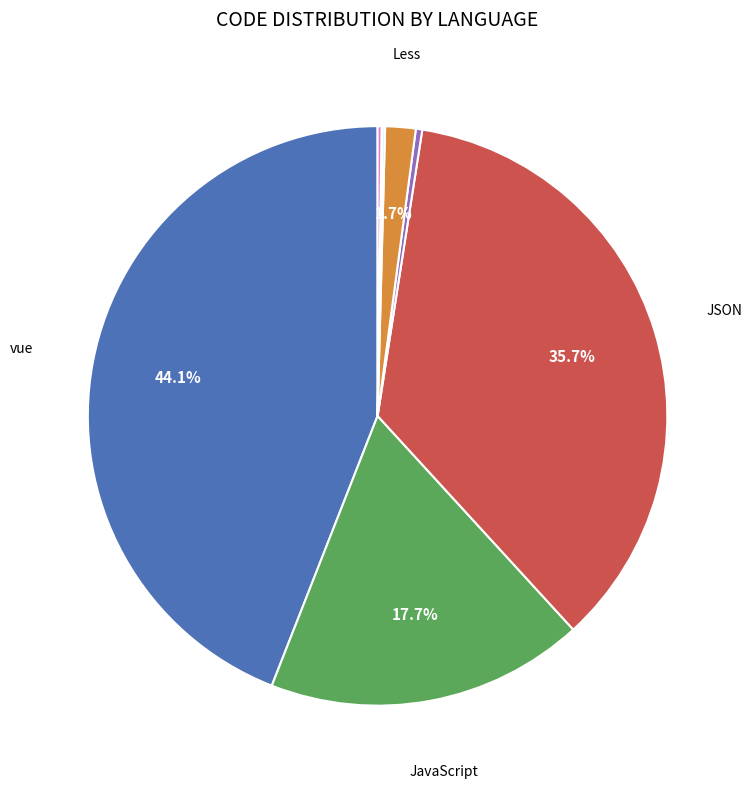

To the nearest percent, what is the difference between the largest and smallest slice percentages?

44%